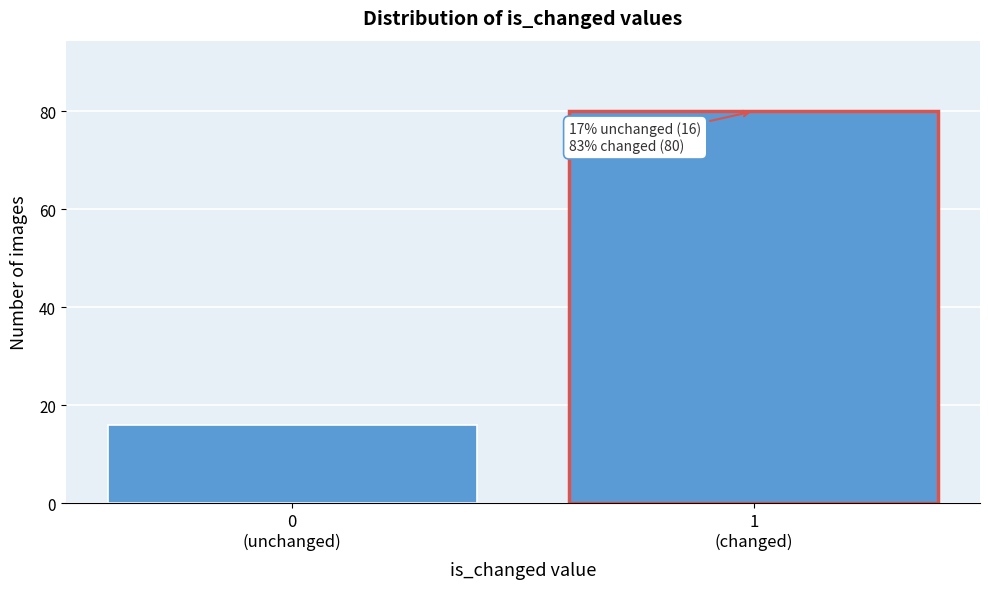

Reading right to left, list all the values displayed in this chart.

80	16